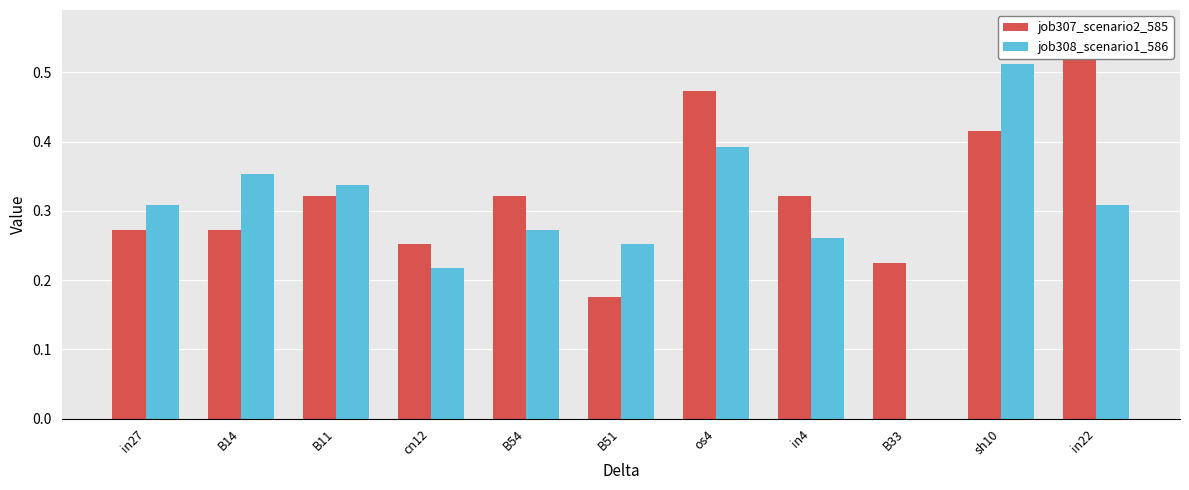

True or false: job308_scenario1_586 has a value of 0.4 at B14.

True